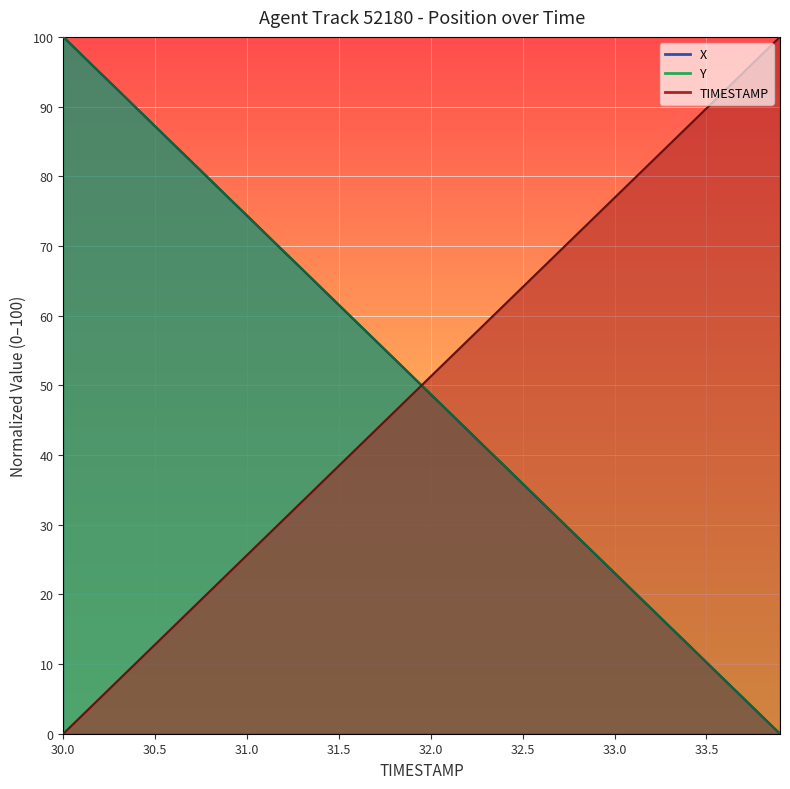

Is it true that X equals 19.6 at 31.7?

False